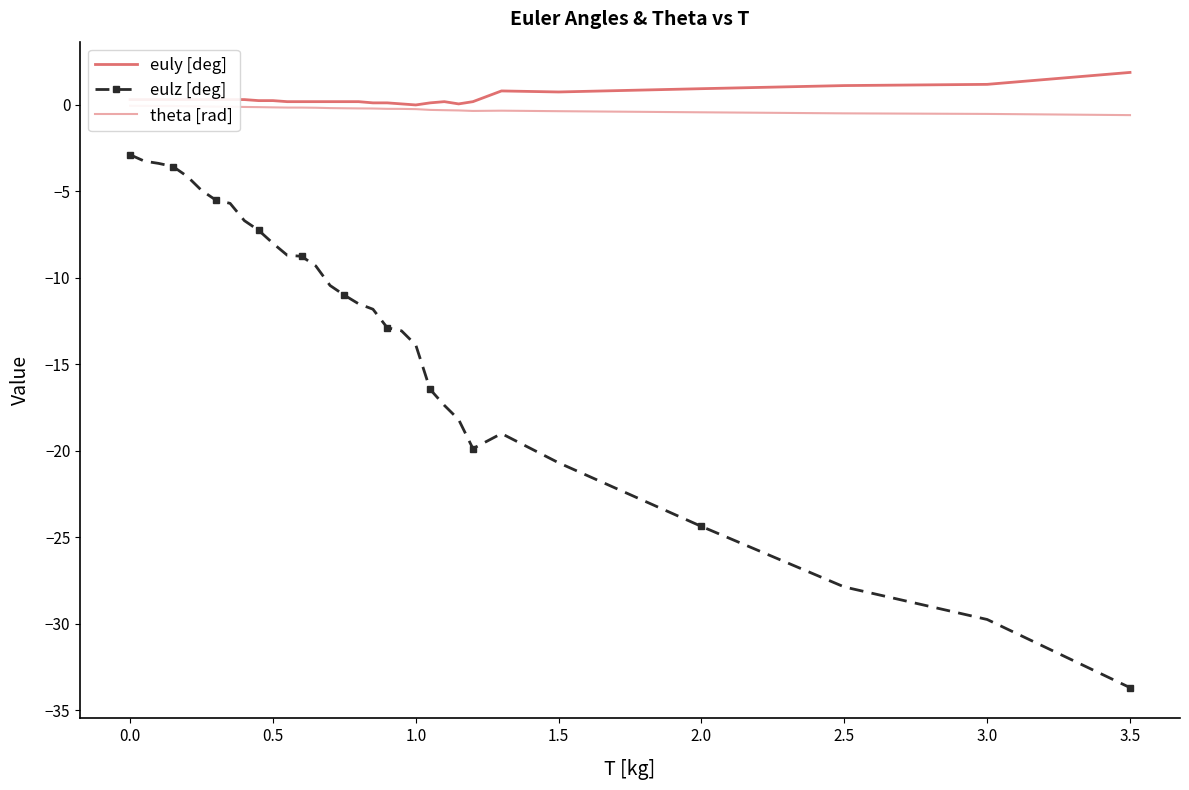

The value of theta [rad] at 0.0 is -0.1. True or false?

True